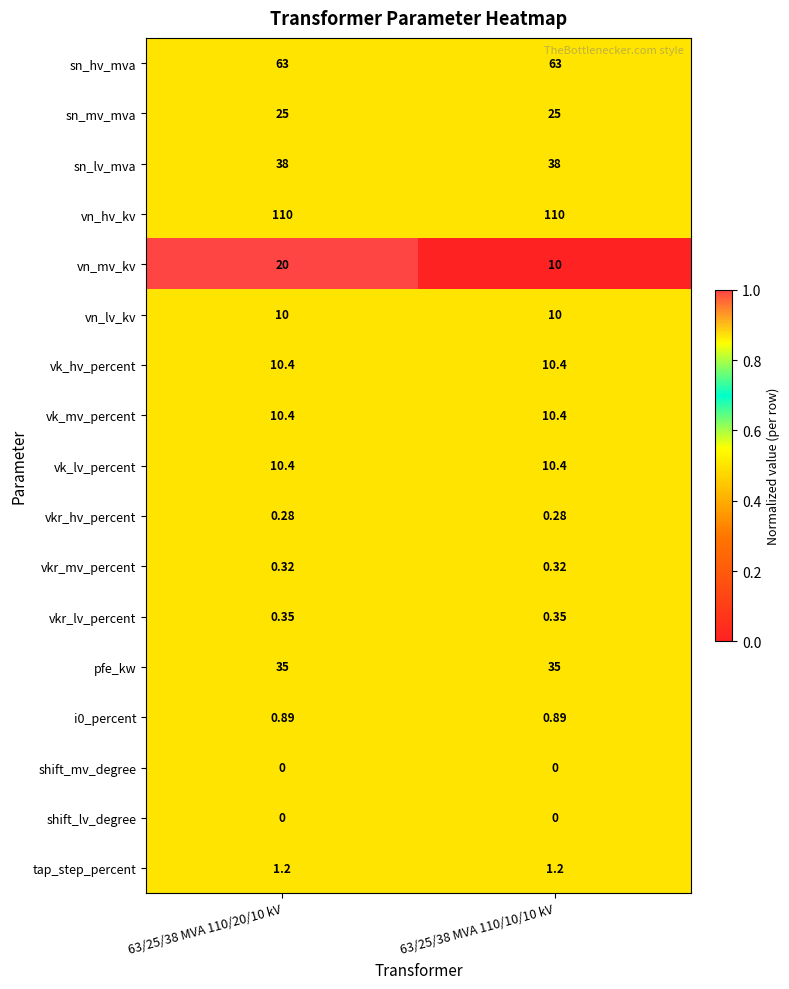

Which series has the largest range (max minus min)?

vn_mv_kv